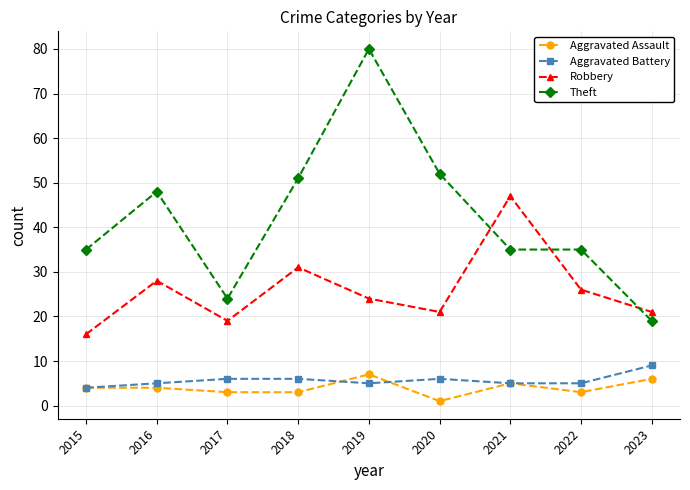

The value of Robbery at 2023 is 37. True or false?

False